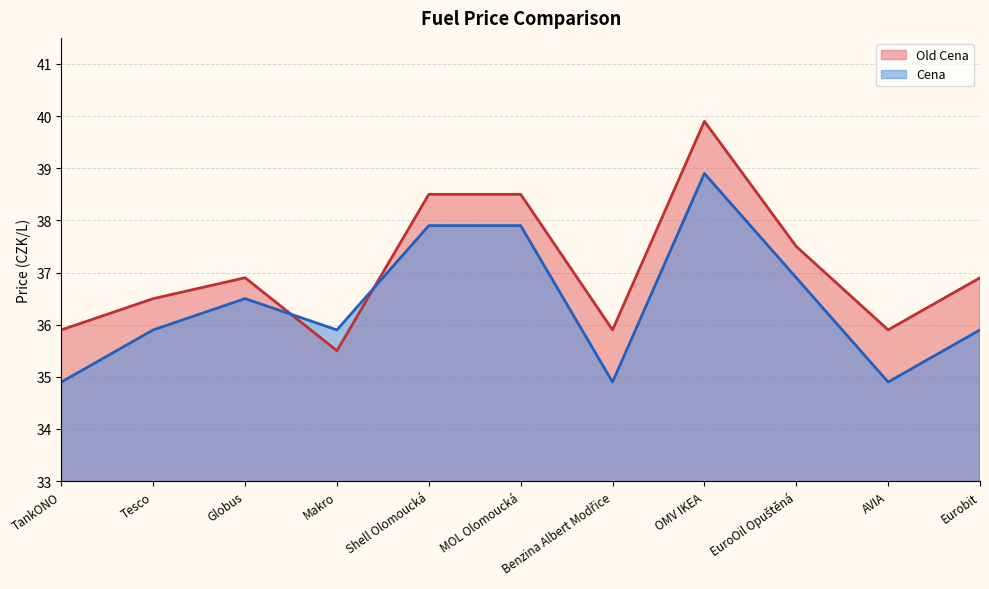

Rank the series at EuroOil Opuštěná from lowest to highest value.

Cena, Old Cena